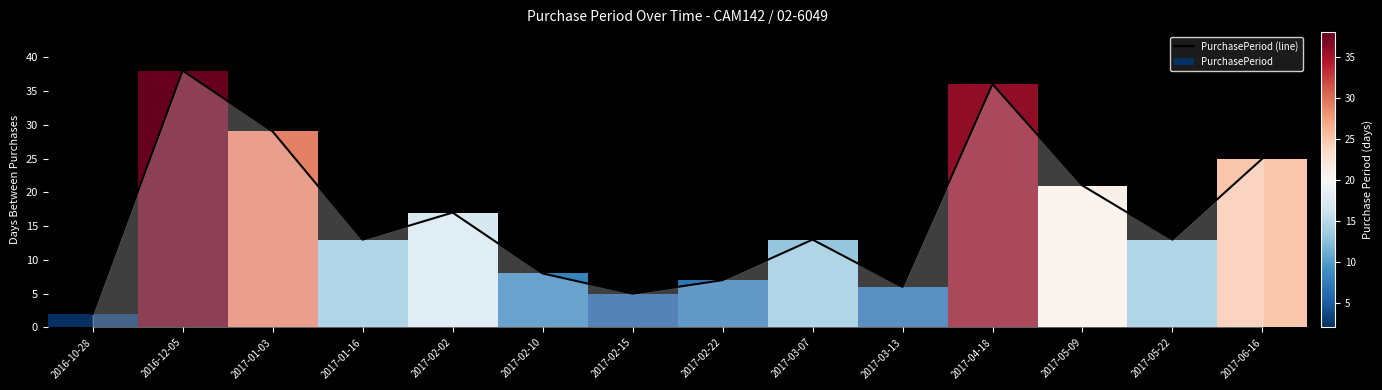

At which label is the value closest to 20?

2017-05-09